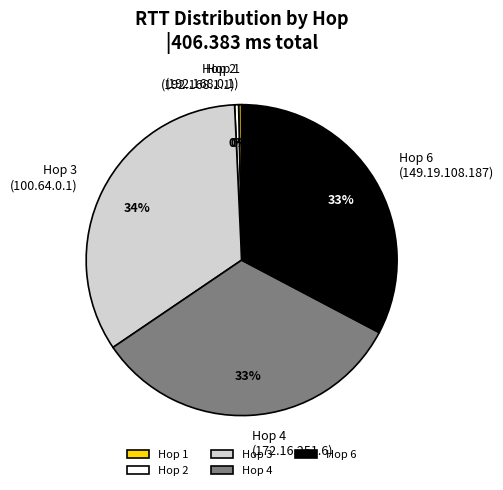

Is there any slice that represents more than half of the pie?

No